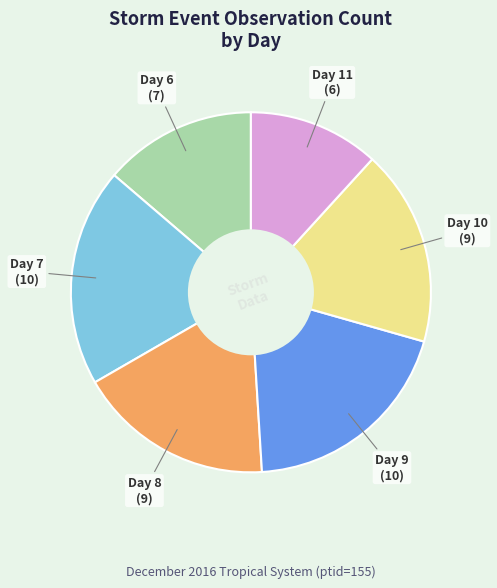

The Day 7 slice represents 33% of the pie. True or false?

False